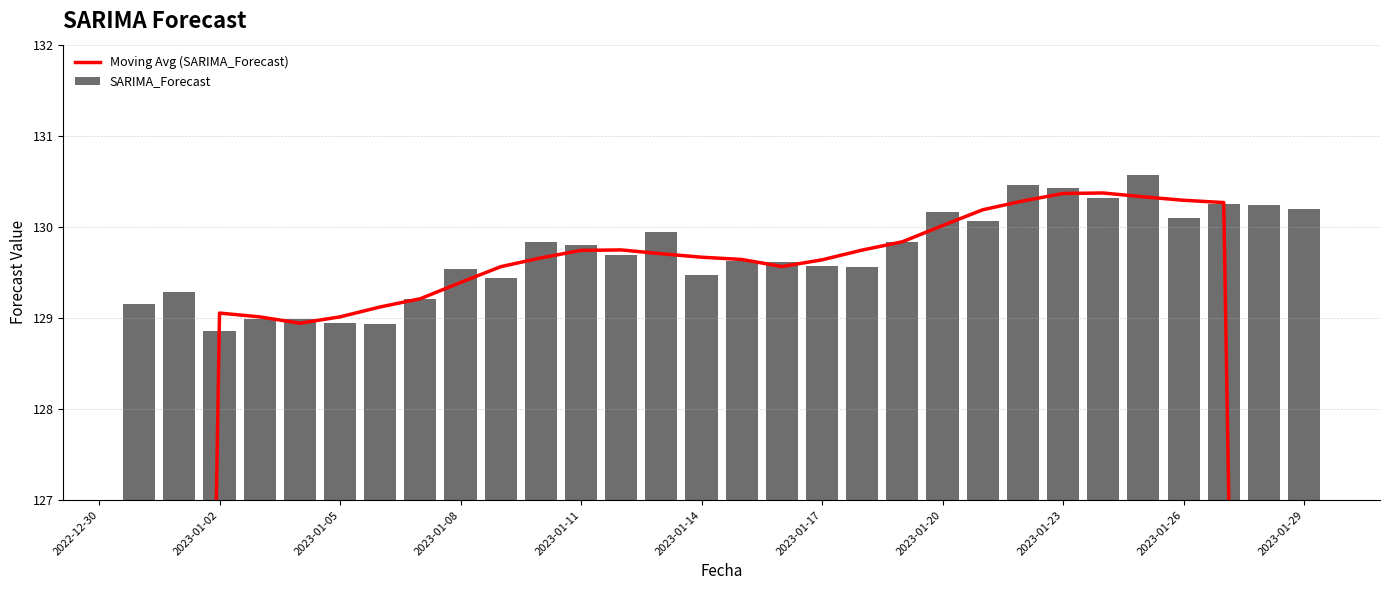

Reading left to right, extract all data points from this chart.

Moving Avg (SARIMA_Forecast): 77.5	103.3	129.1	129.0	128.9	129.0	129.1	129.2	129.4	129.6	129.7	129.7	129.7	129.7	129.7	129.6	129.6	129.6	129.7	129.8	130.0	130.2	130.3	130.4	130.4	130.3	130.3	130.3	104.2	78.1
SARIMA_Forecast: 129.2	129.3	128.9	129.0	129.0	128.9	128.9	129.2	129.5	129.4	129.8	129.8	129.7	129.9	129.5	129.6	129.6	129.6	129.6	129.8	130.2	130.1	130.5	130.4	130.3	130.6	130.1	130.2	130.2	130.2